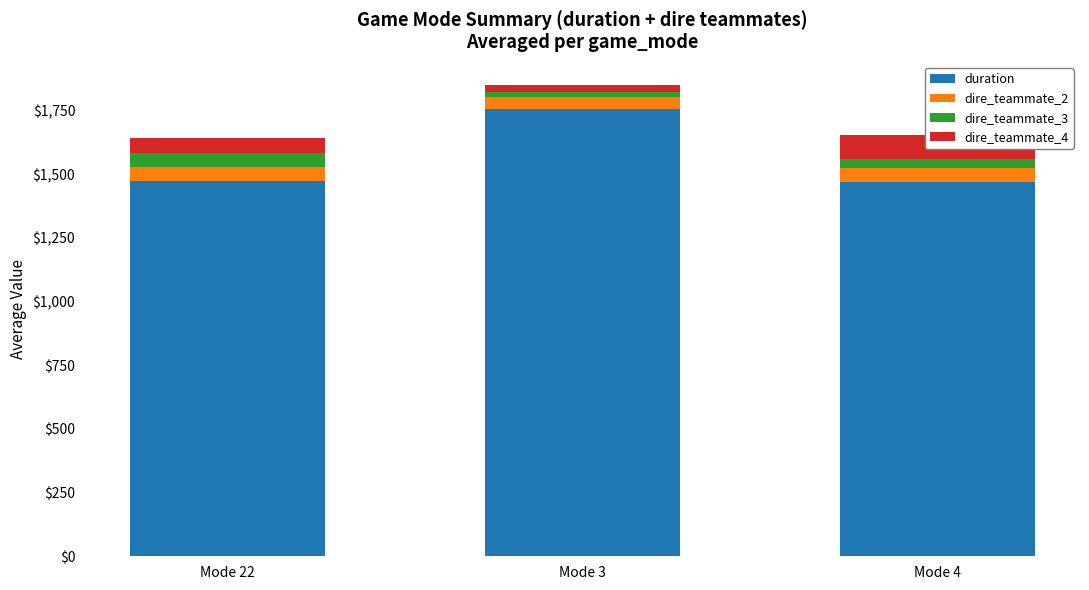

Which series has the widest spread of values?

duration